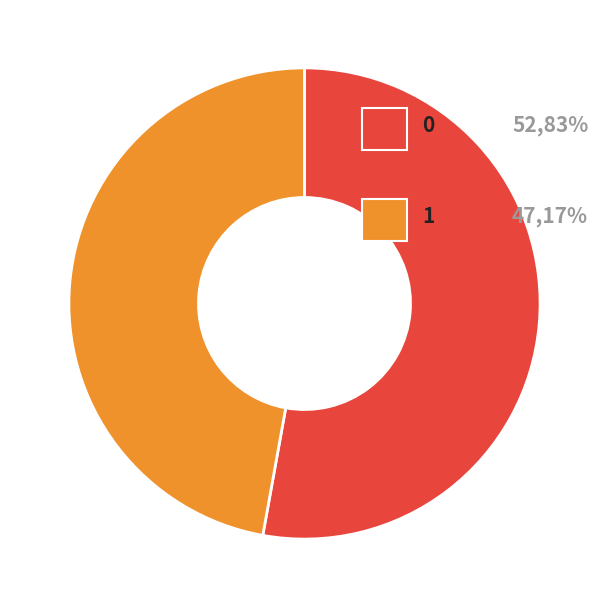

Does any single category account for the majority?

Yes